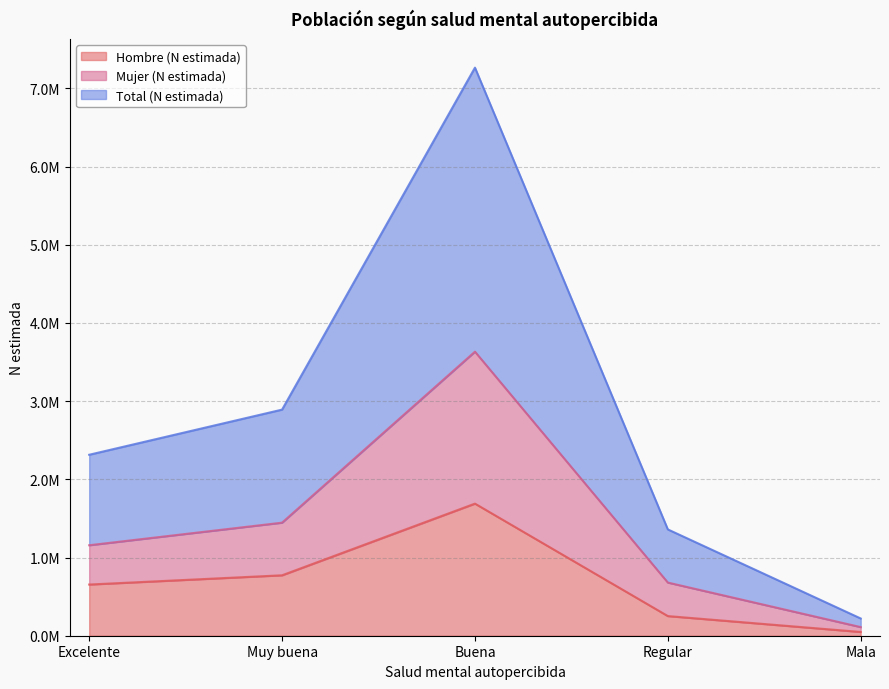

At which category is the sum across all series the highest?

Buena